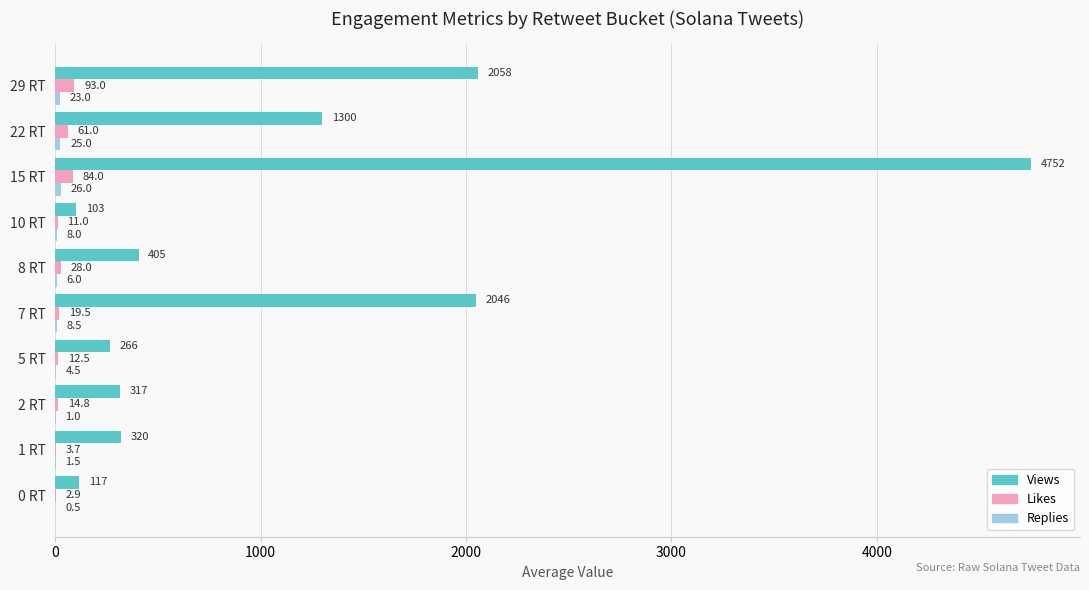

How many data points in Likes are above 19?

5